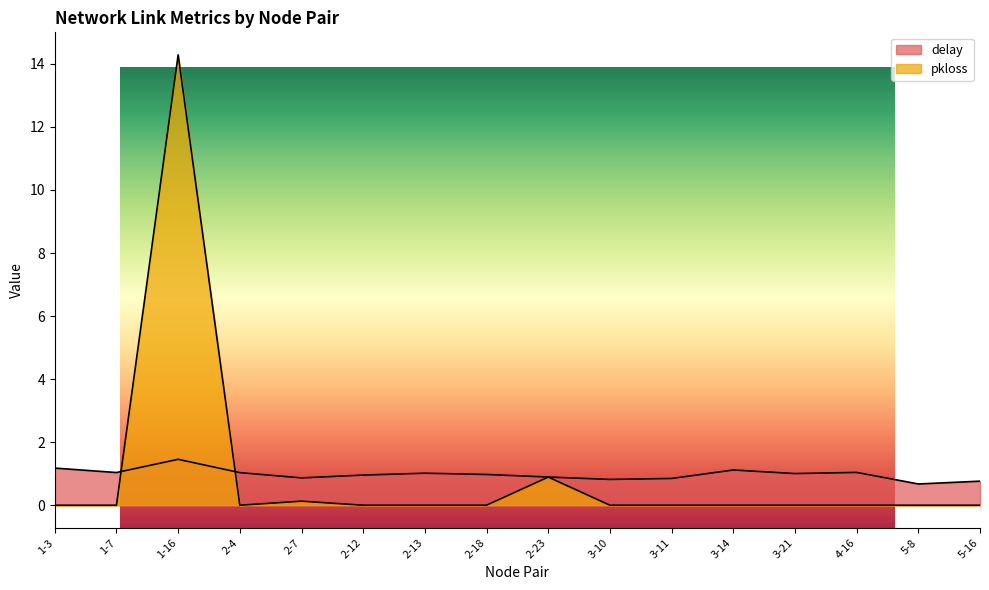

Is it true that pkloss equals -6.5 at 3-21?

False